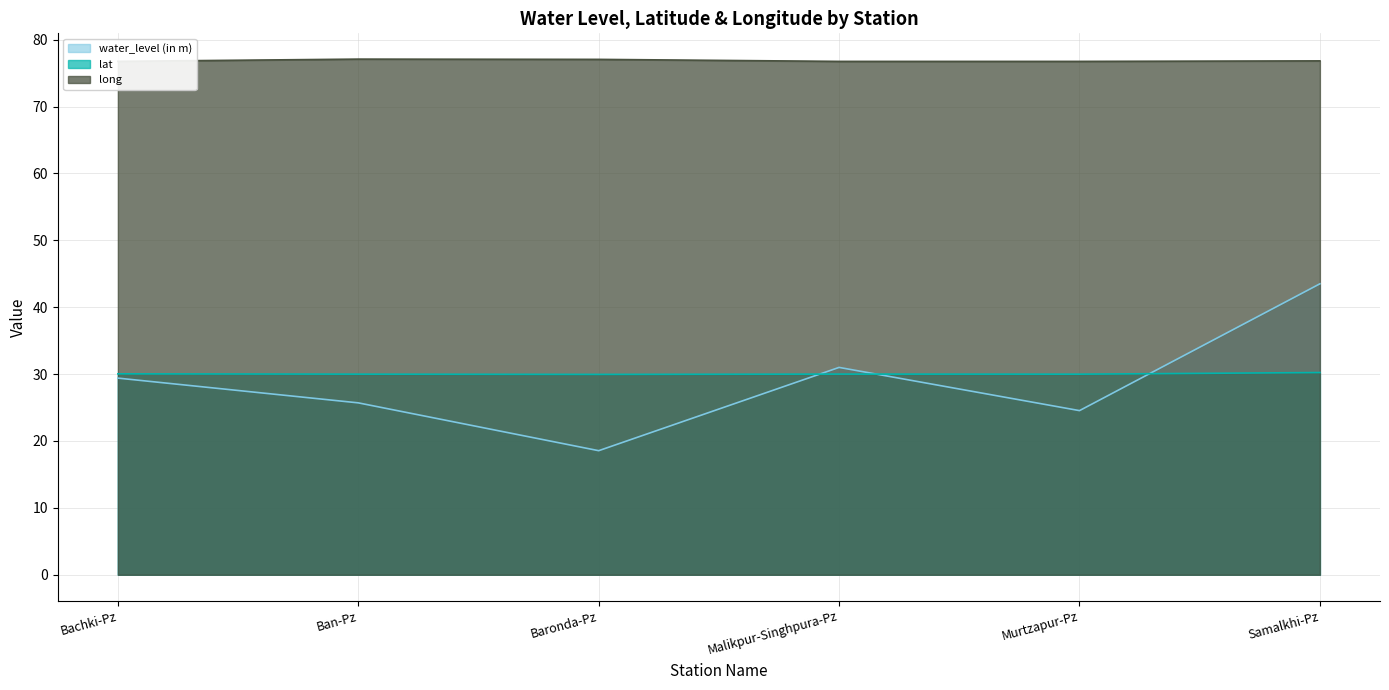

What is the difference between the second highest and second lowest values in the water_level (in m) series?

6.5